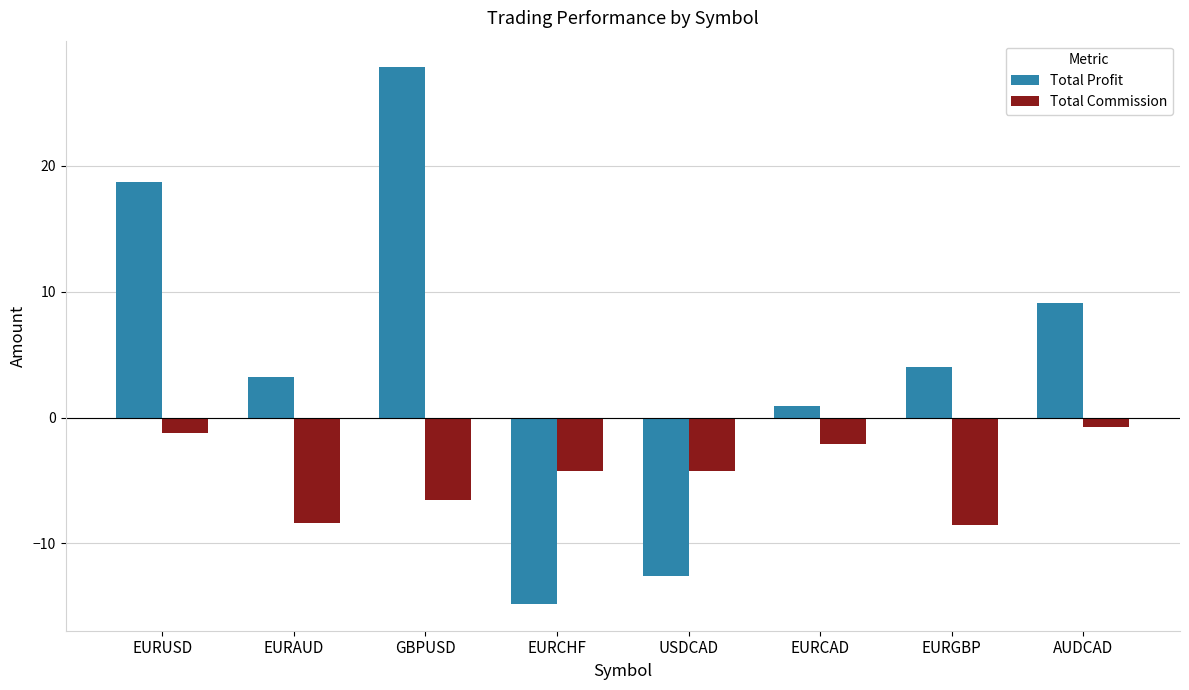

What is the total value across all series at USDCAD?

-16.9